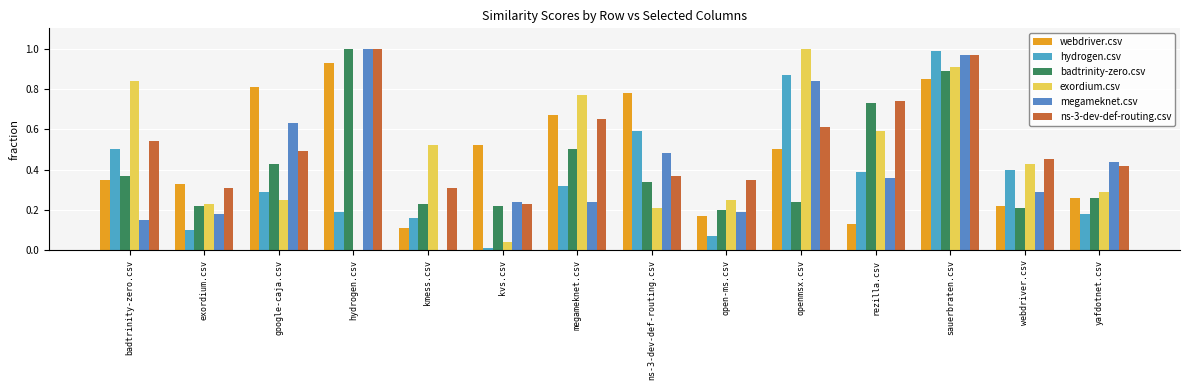

How many groups of bars are there?

14